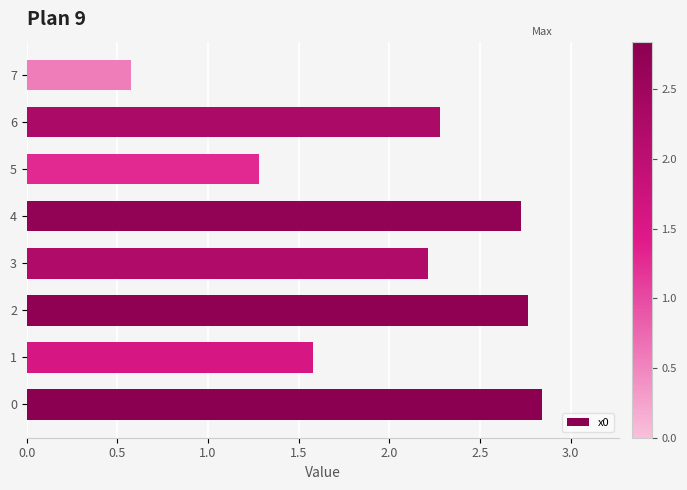

True or false: the data shows 1.6 at 1.

True